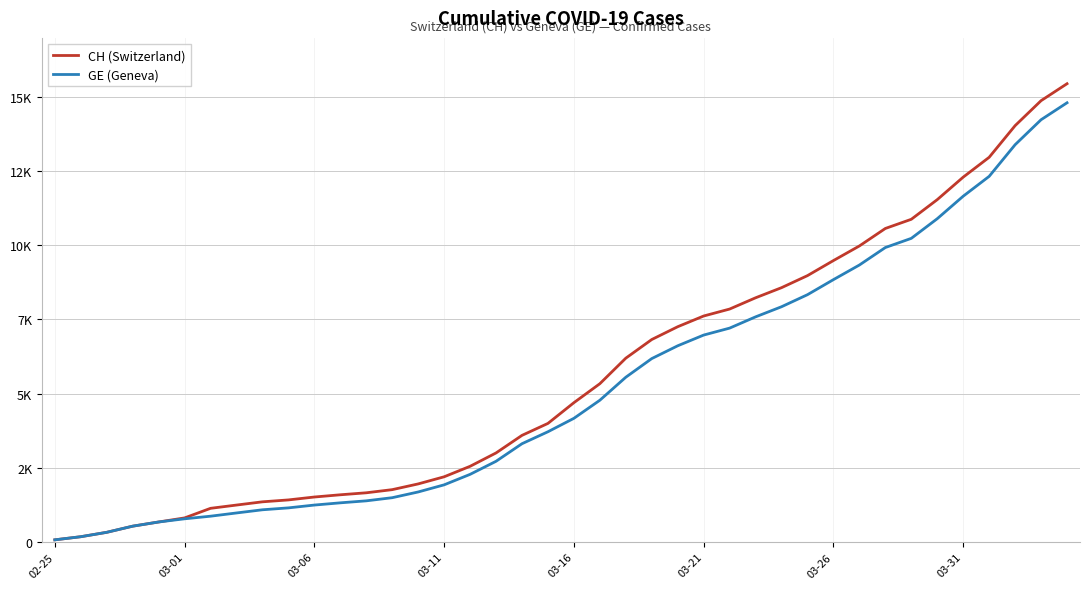

Does the chart display data point markers on the line(s)?

No